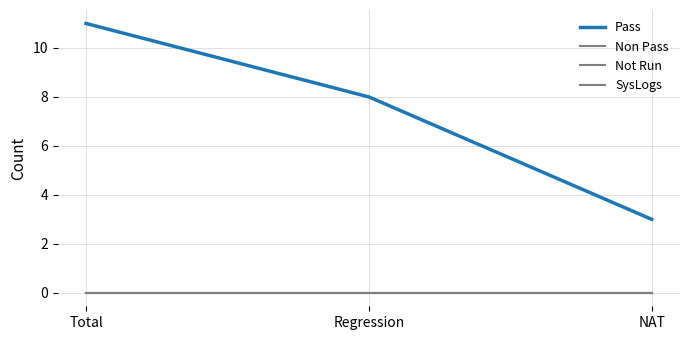

Which series has the largest total across all categories?

Pass